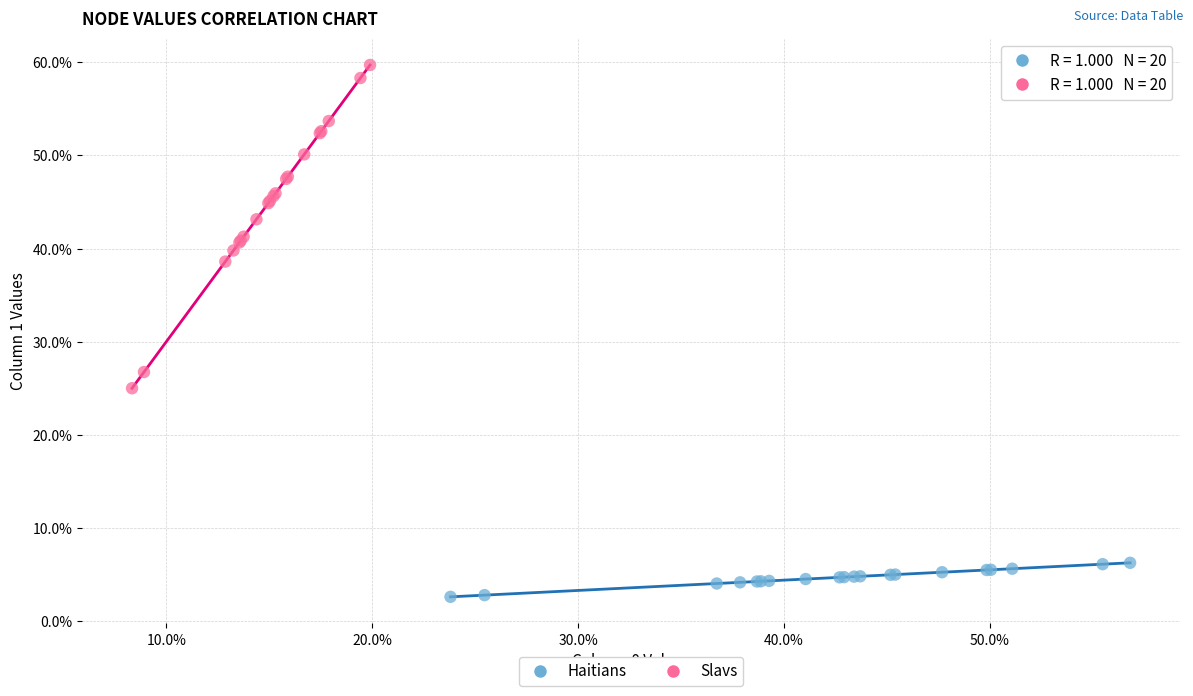

Which series contains the highest Y value?

Slavs